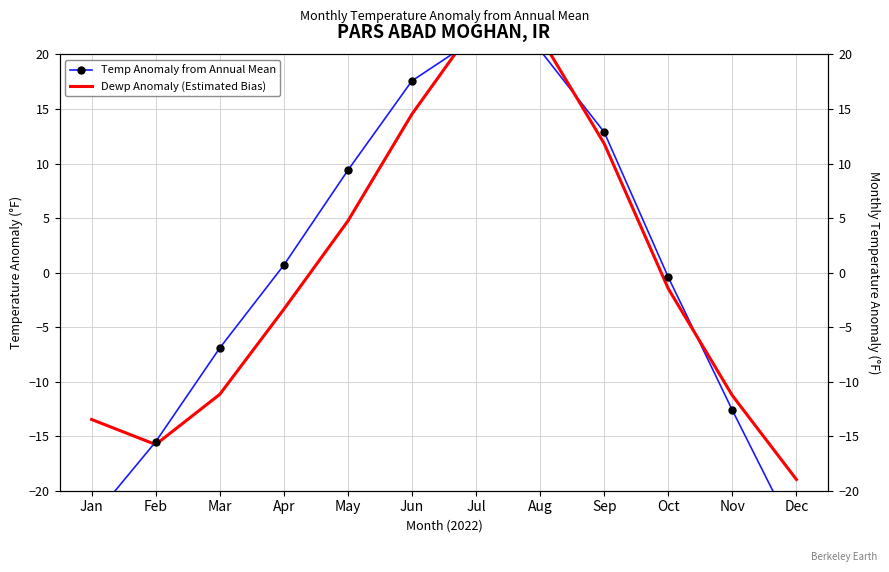

Which series reaches the maximum Y coordinate?

Dewp Anomaly (Estimated Mean Bias)